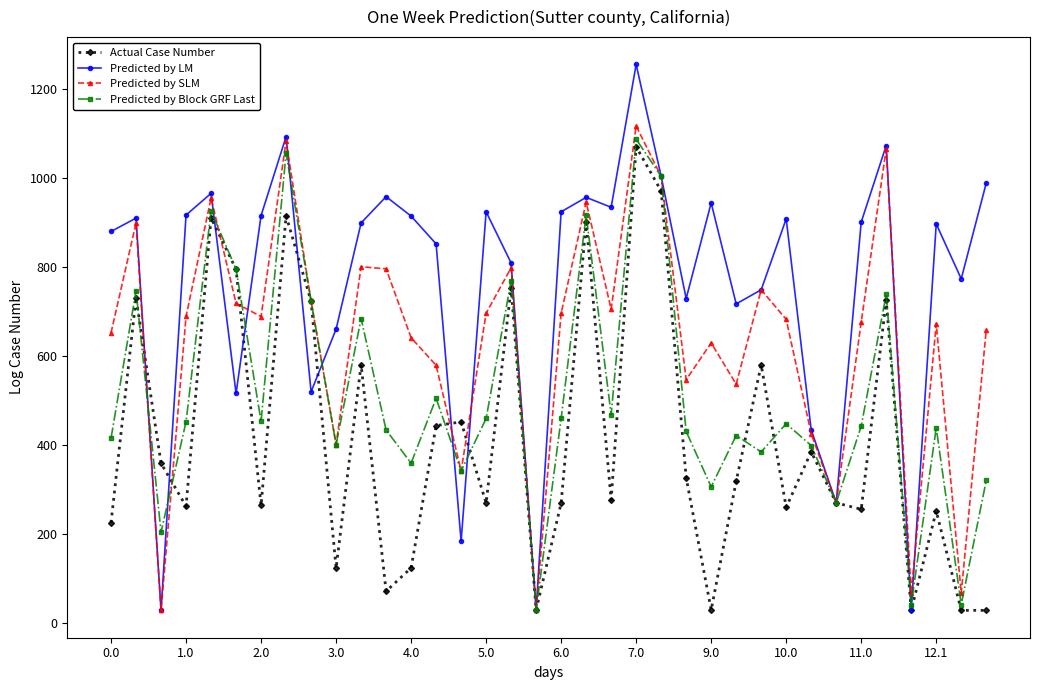

What is the difference between the maximum and minimum values in the Predicted by LM series?

1228.3